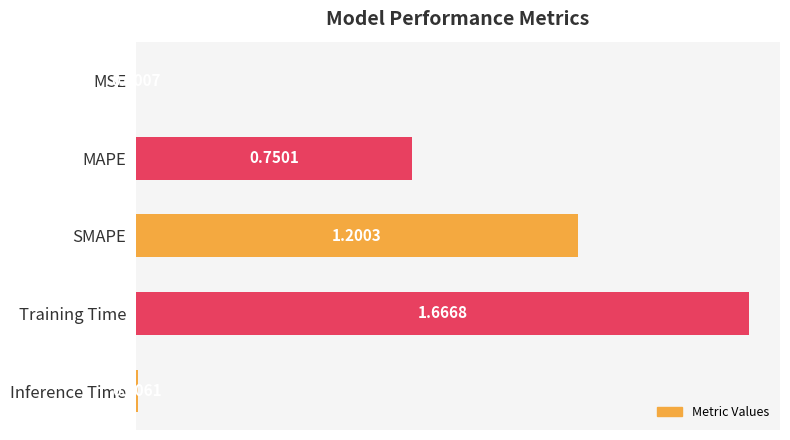

Does the chart contain stacked bars?

No